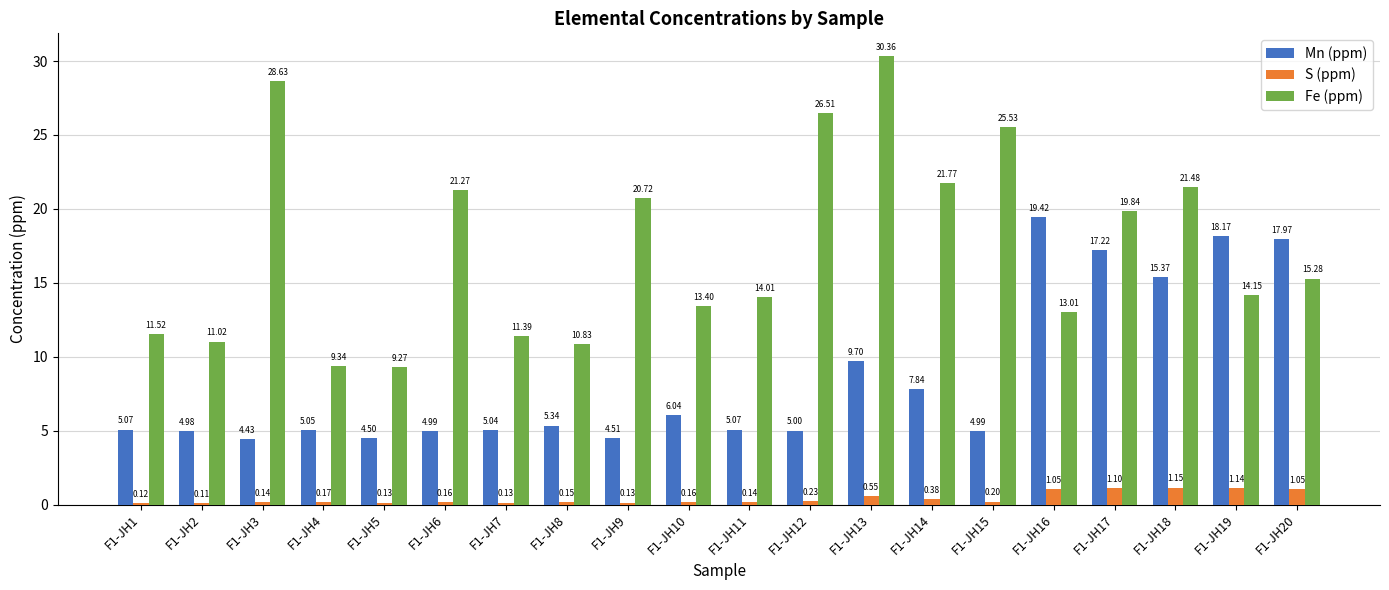

Count the number of categories in the chart.

20